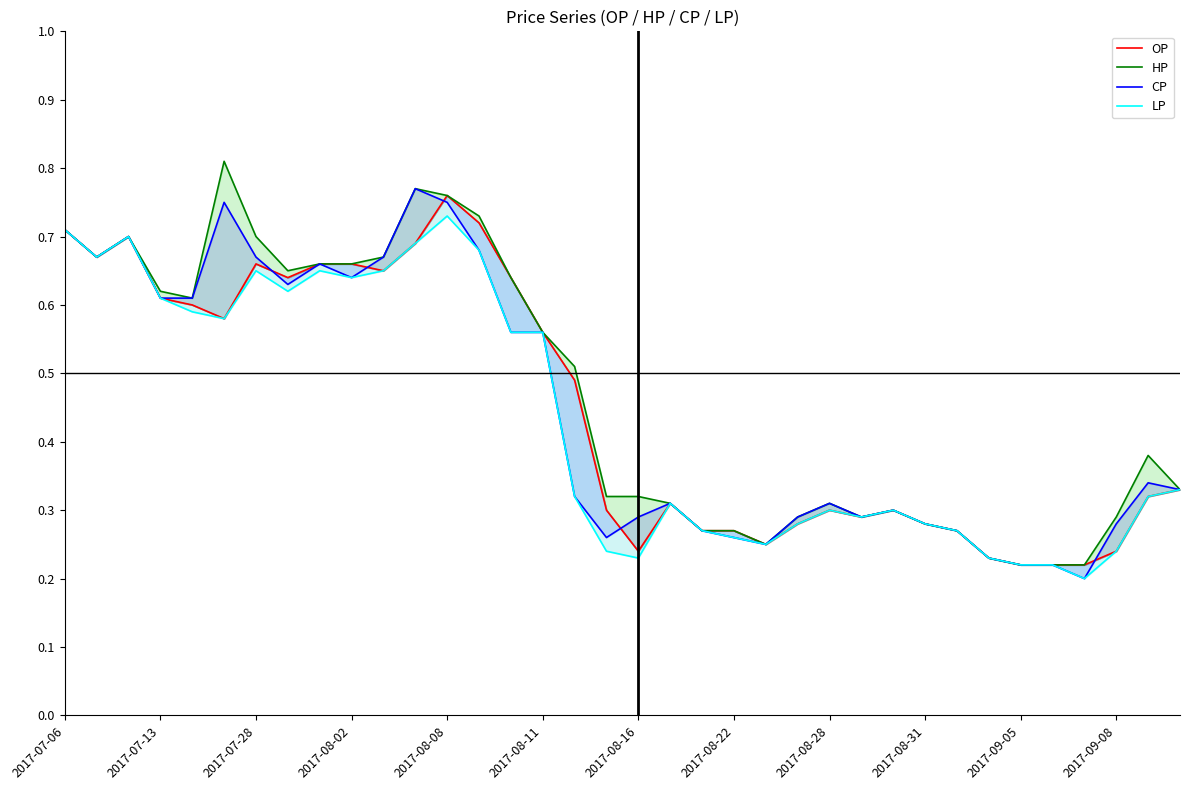

What is the smallest value displayed?

0.2